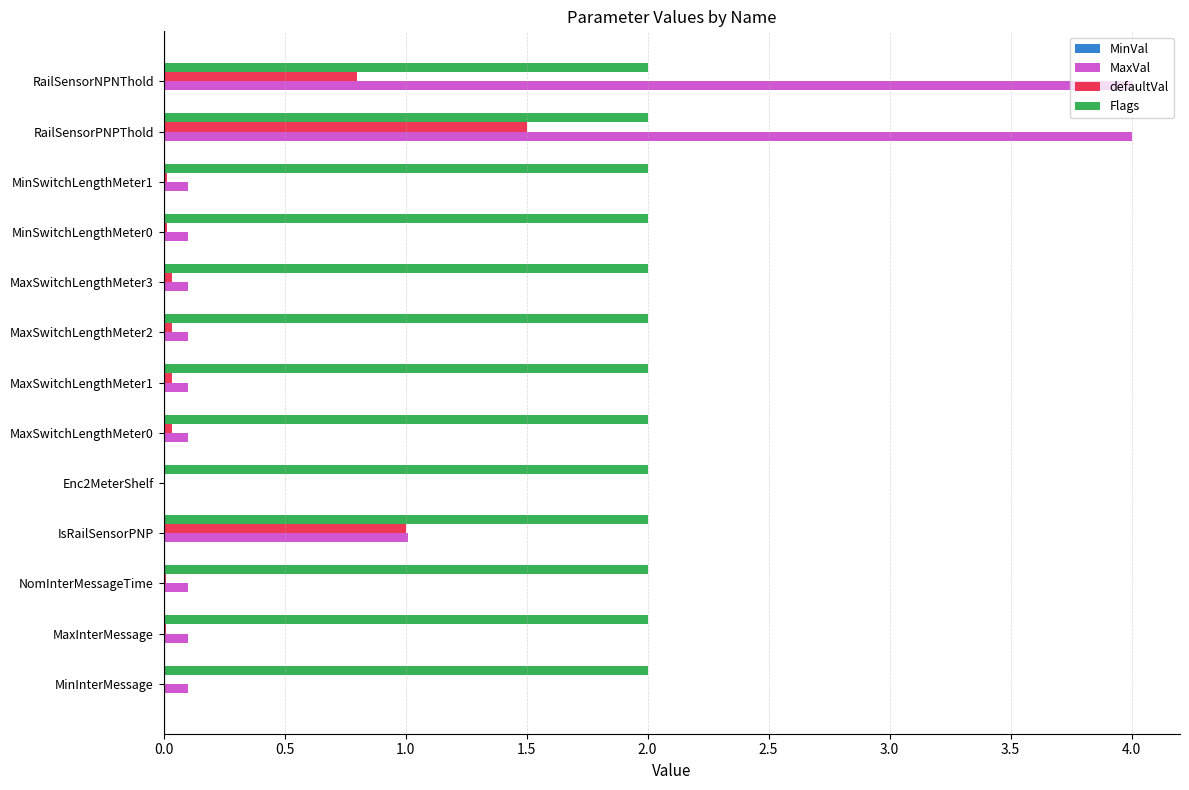

The value of MaxVal at MinInterMessage is 0.1. True or false?

True